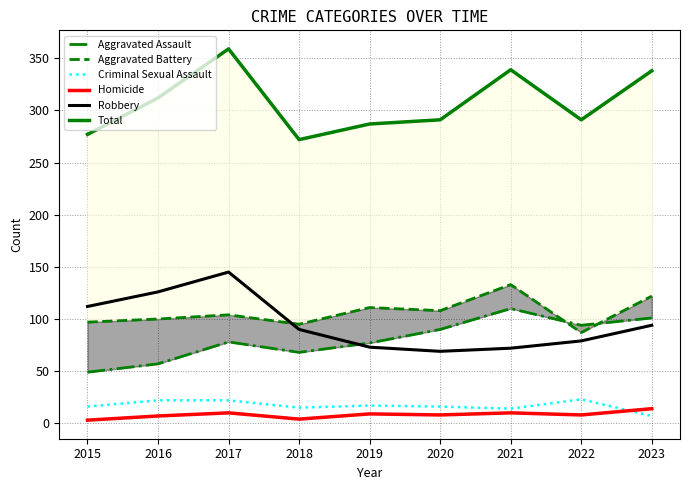

What is the sum of the Criminal Sexual Assault values at 2022 and 2020?

39